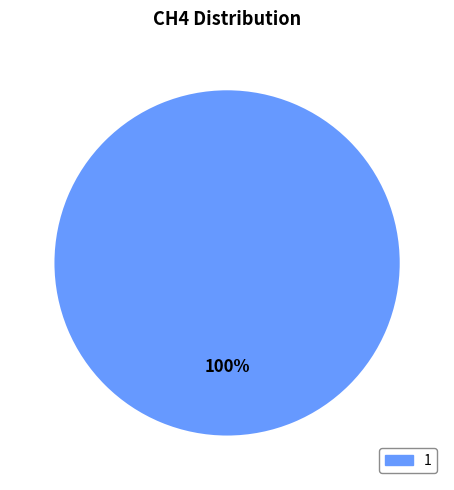

Does any single category account for the majority?

Yes